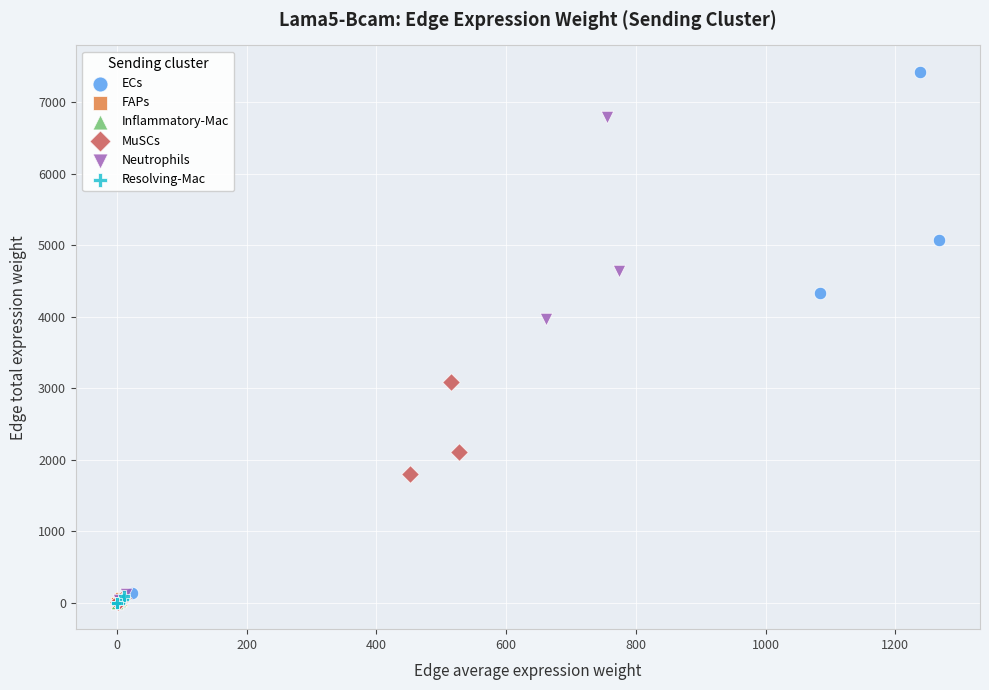

Which series has the largest Y range (max minus min)?

ECs